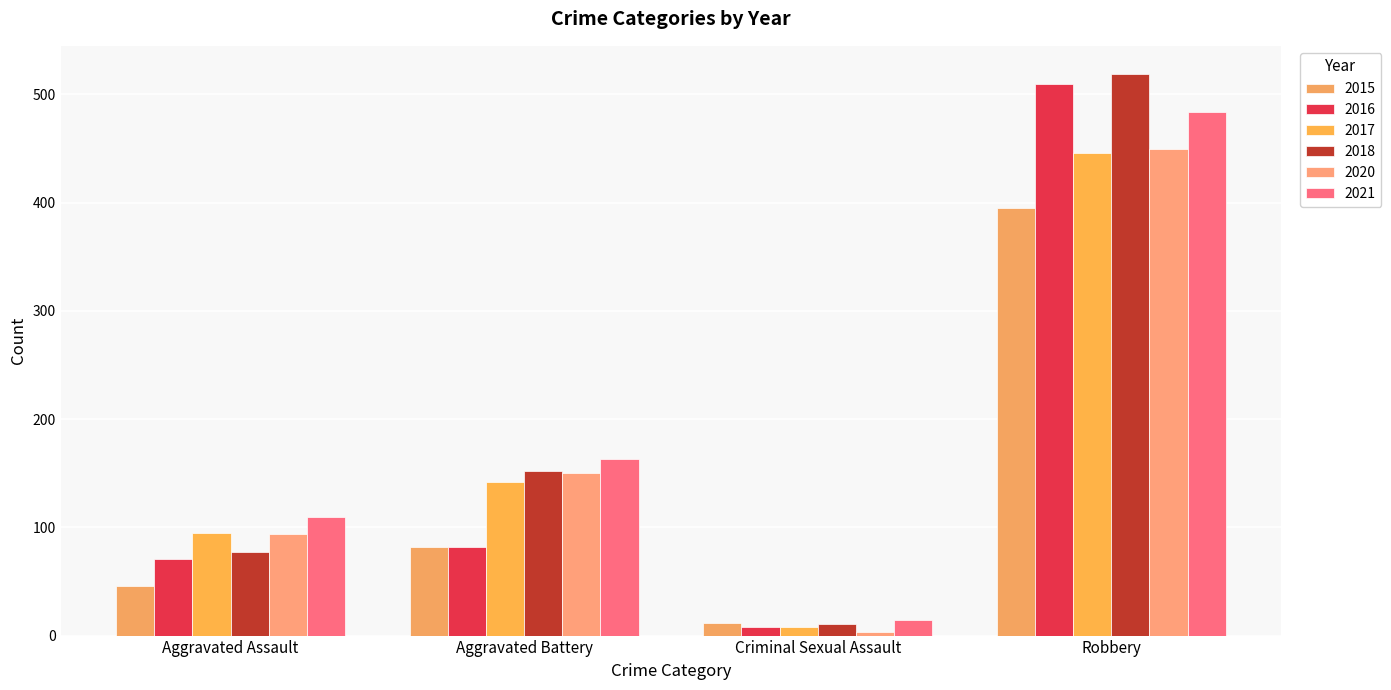

What is the value of the 2020 bar at the 1st from the left?

94